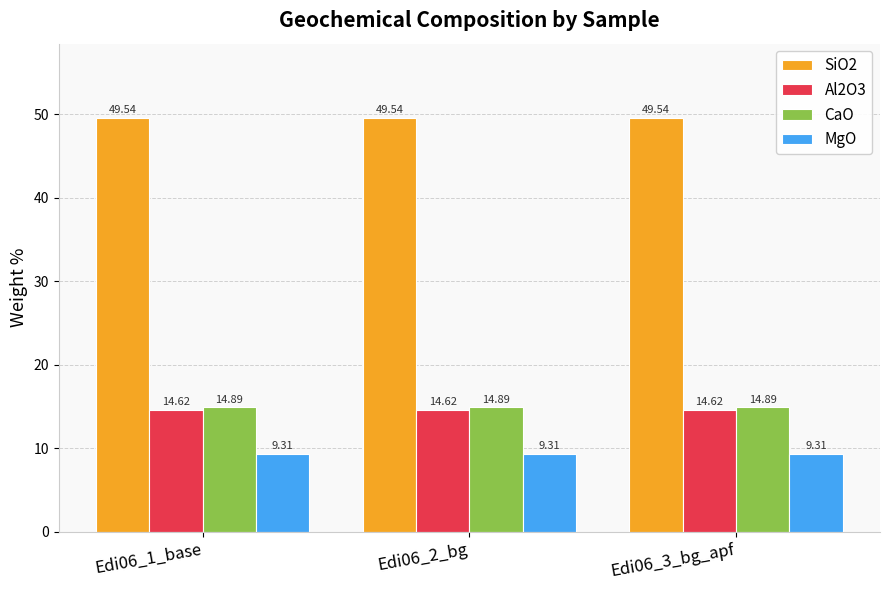

At how many categories does at least one series exceed 23?

3